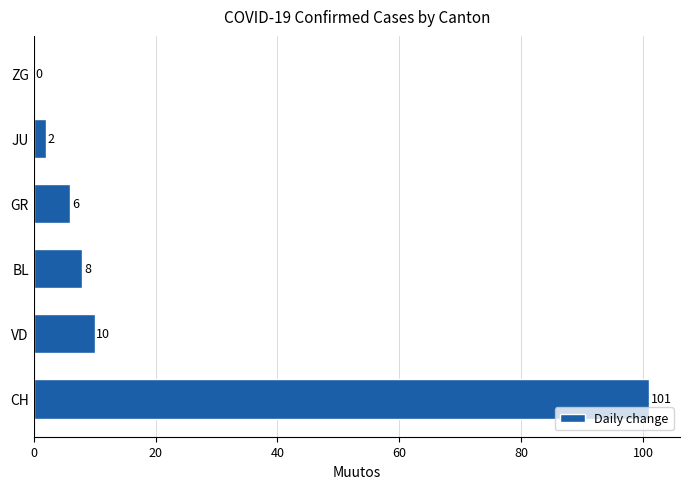

Reading bottom to top, list all the values displayed in this chart.

CH=101	VD=10	BL=8	GR=6	JU=2	ZG=0